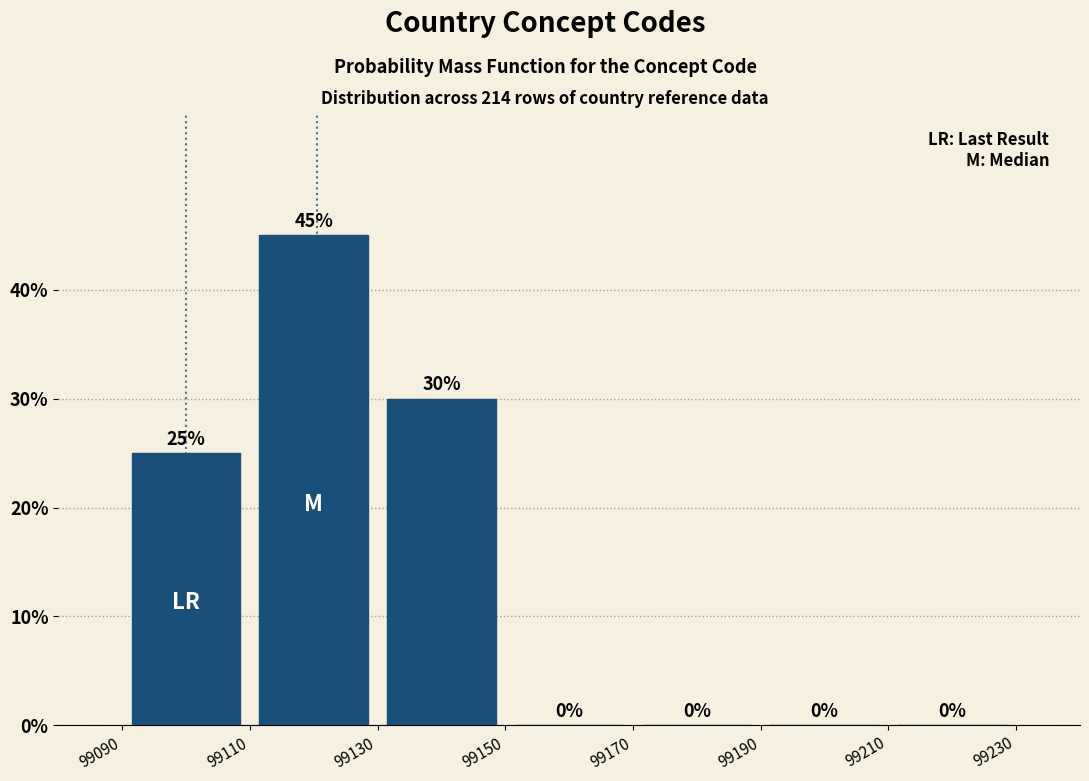

Over which range of the x-axis is the bar tallest?

99110 to 99130